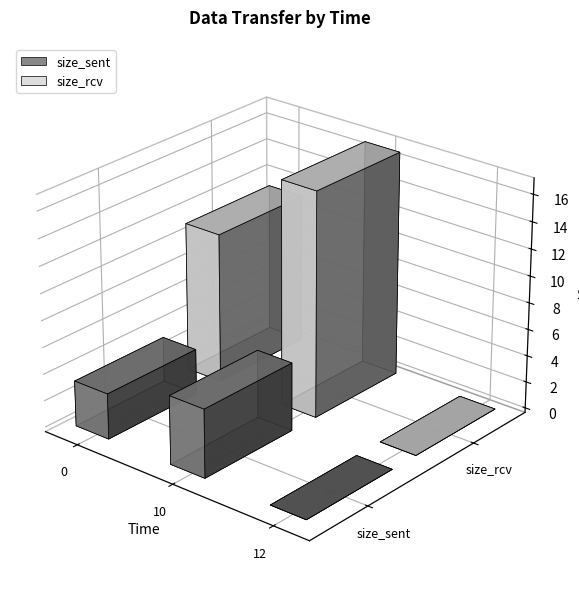

Is it true that size_sent equals -2.0 at 12?

False